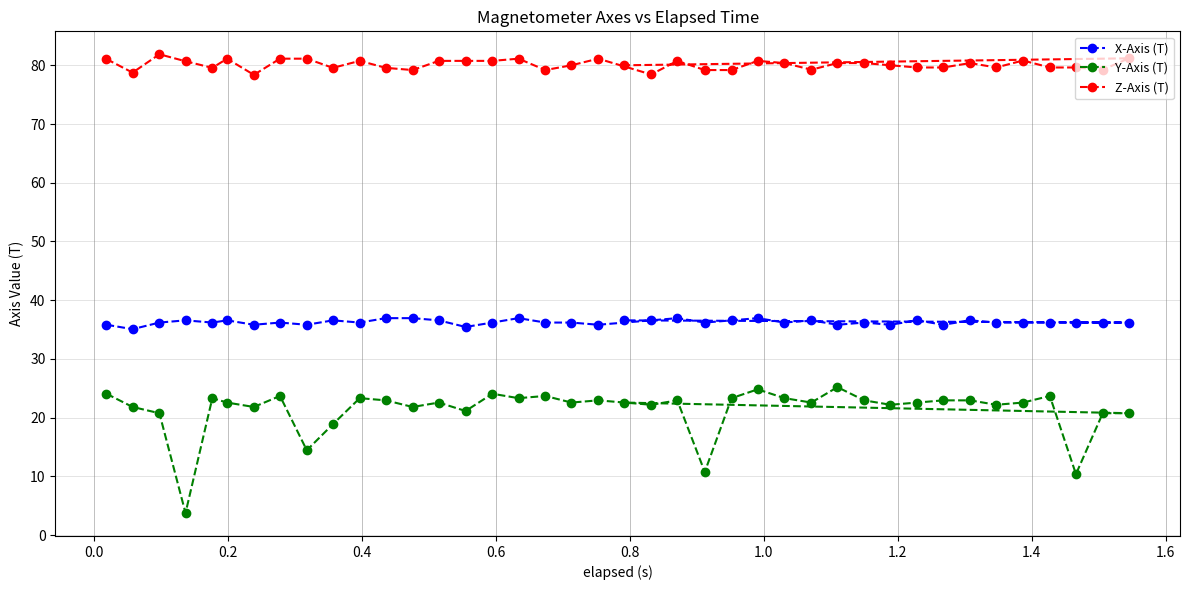

Which series has the largest total across all categories?

Z-Axis (T)